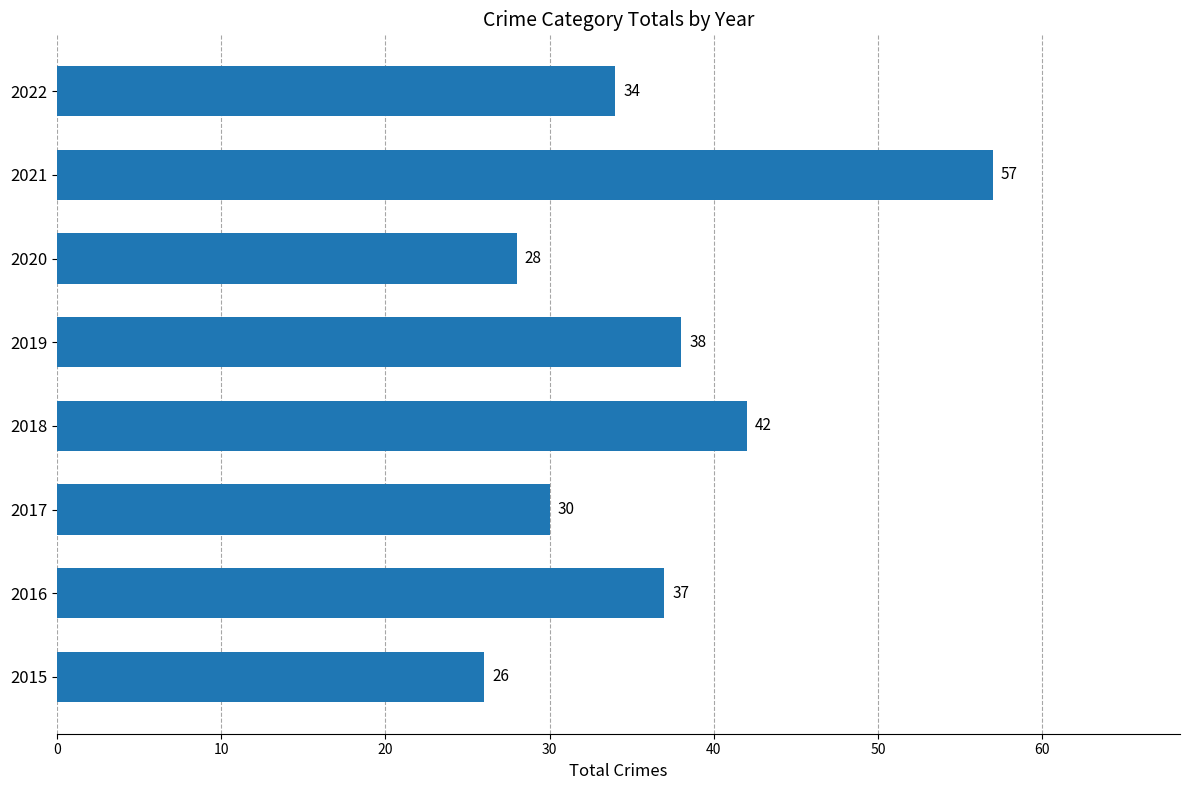

Which category has the highest value across all series?

2021